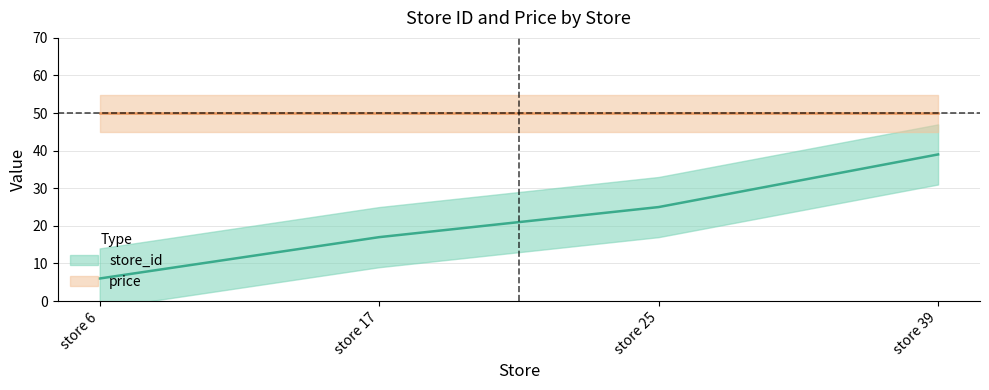

Read the value at store 6, to the nearest 5.

5